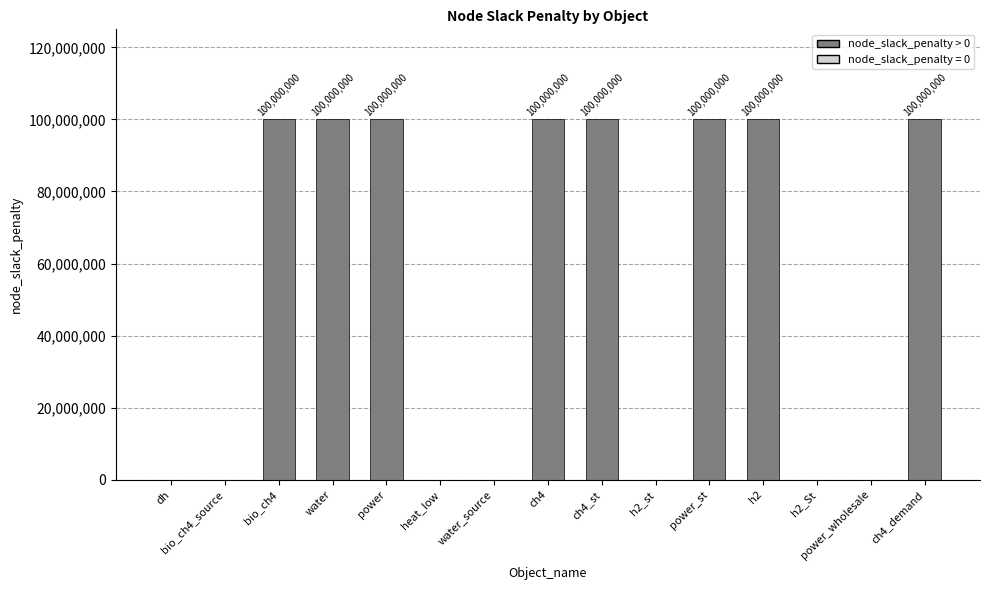

What is the maximum value shown in the chart?

100000000